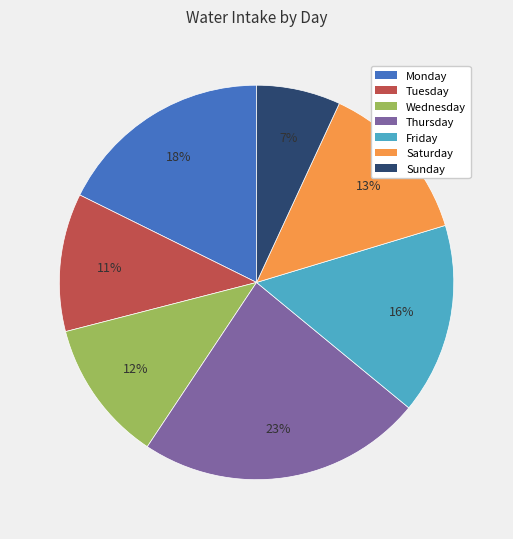

What percentage is the Monday slice, to the nearest percent?

18%